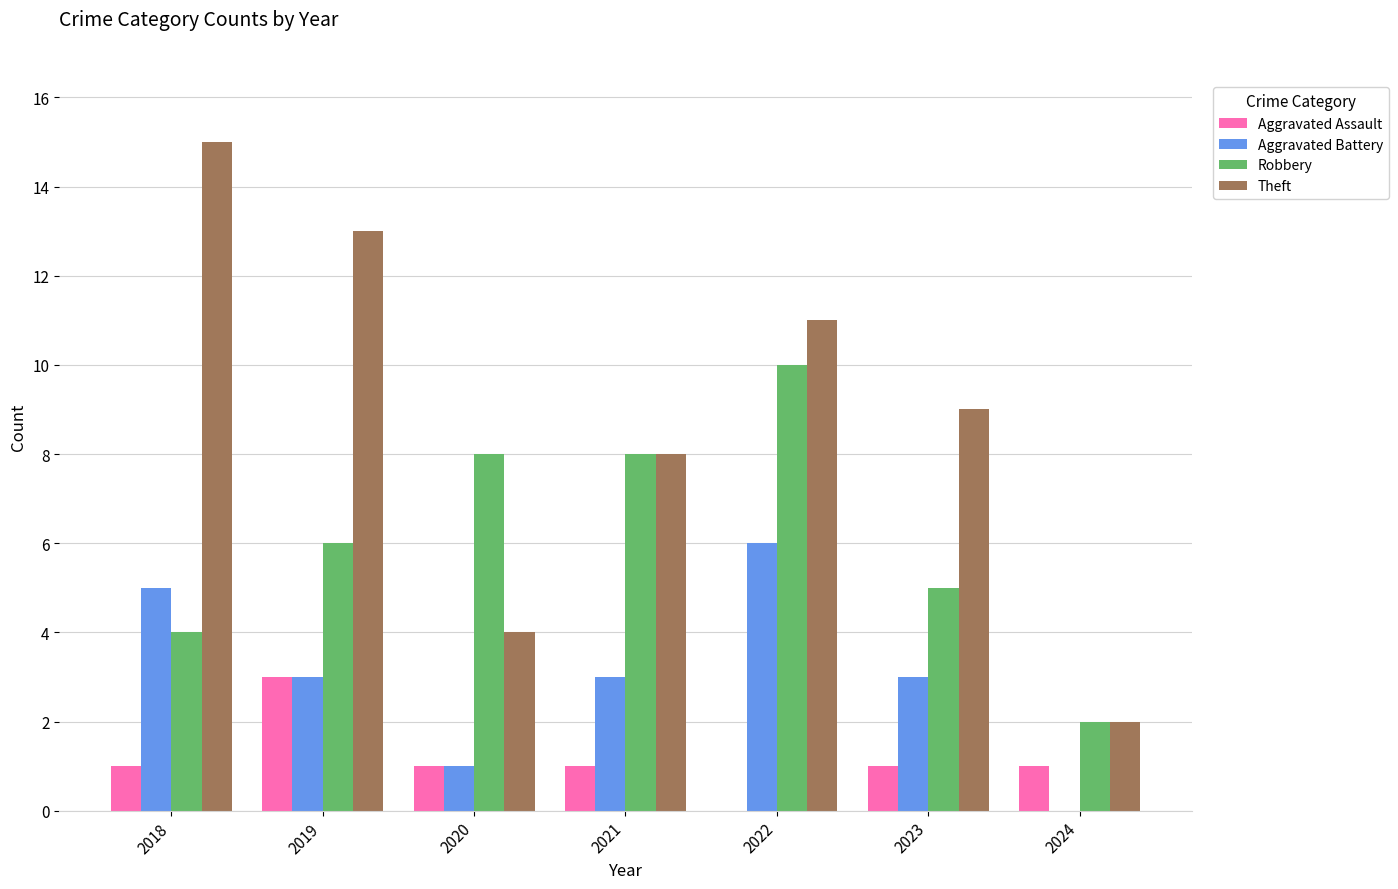

What is the difference between the Robbery values at 2022 and 2018?

6